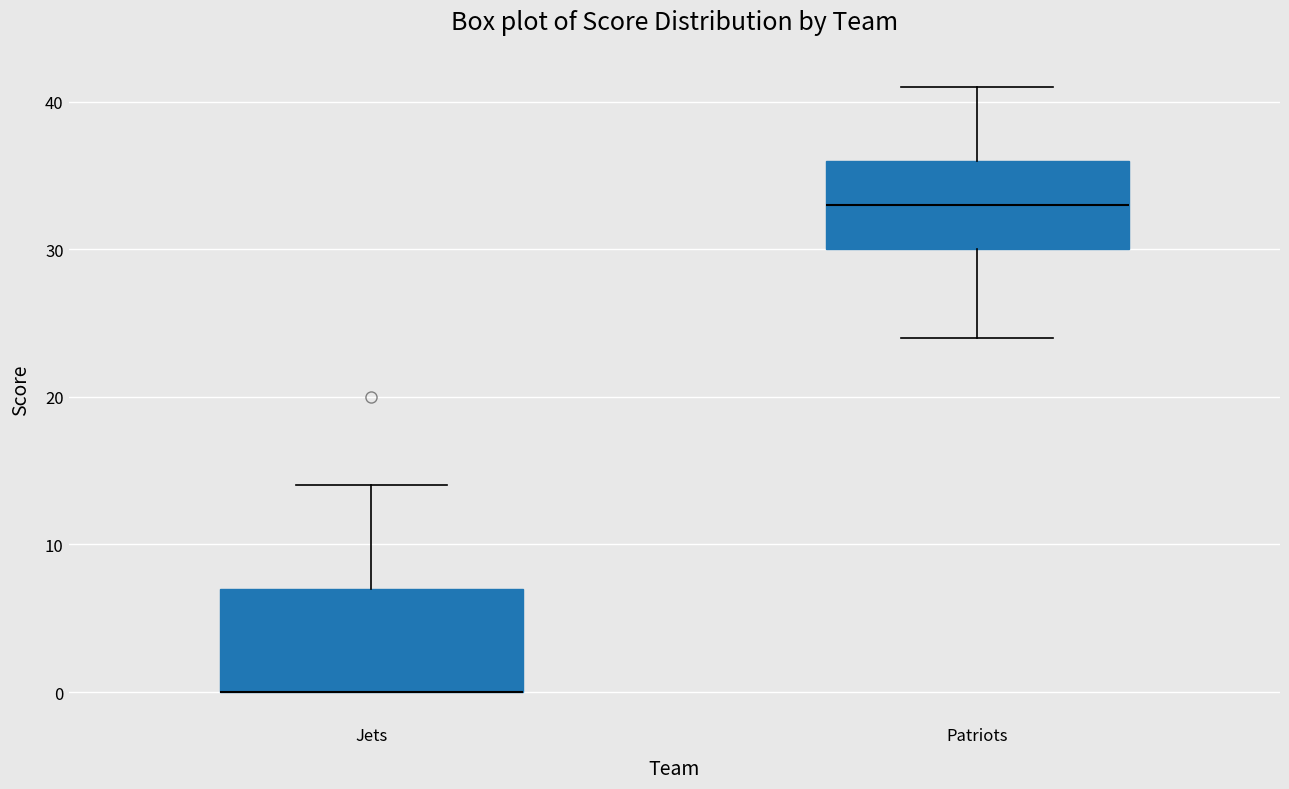

Which box is the tallest, from its lower edge to its upper edge?

Jets